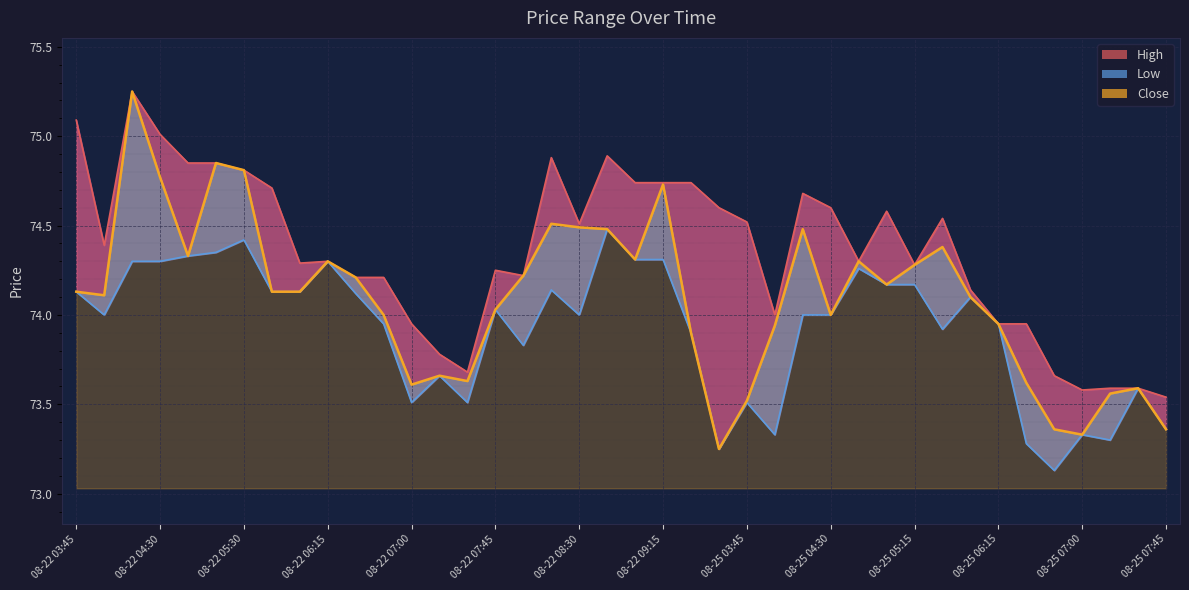

What are all the series names shown in the legend?

High, Low, Close